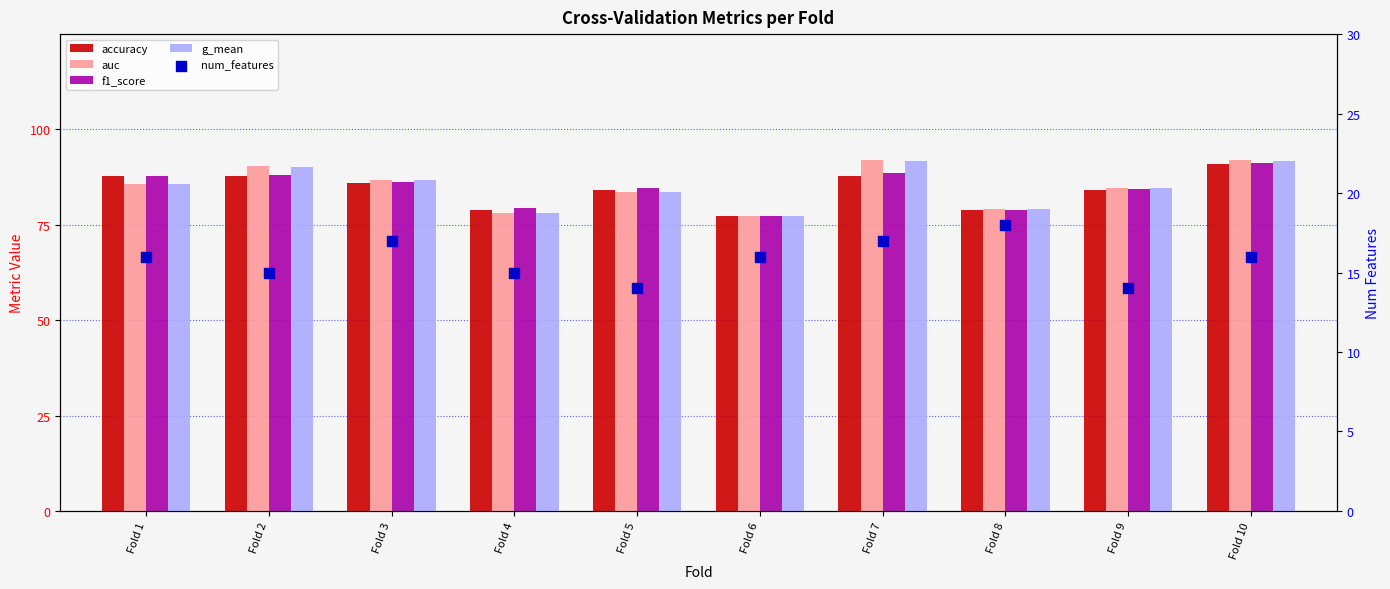

Which series contains the highest Y value?

auc